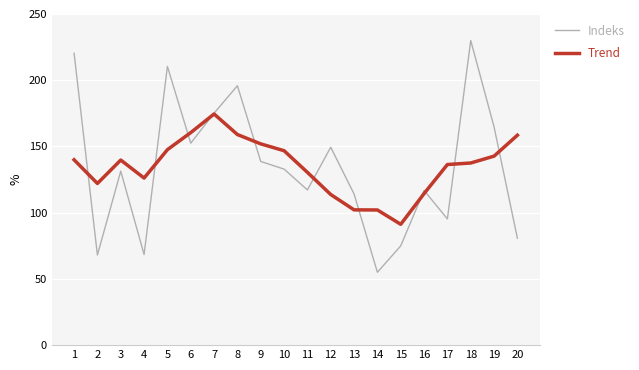

What is the difference between the maximum and second lowest values in the Indeks series?

162.0